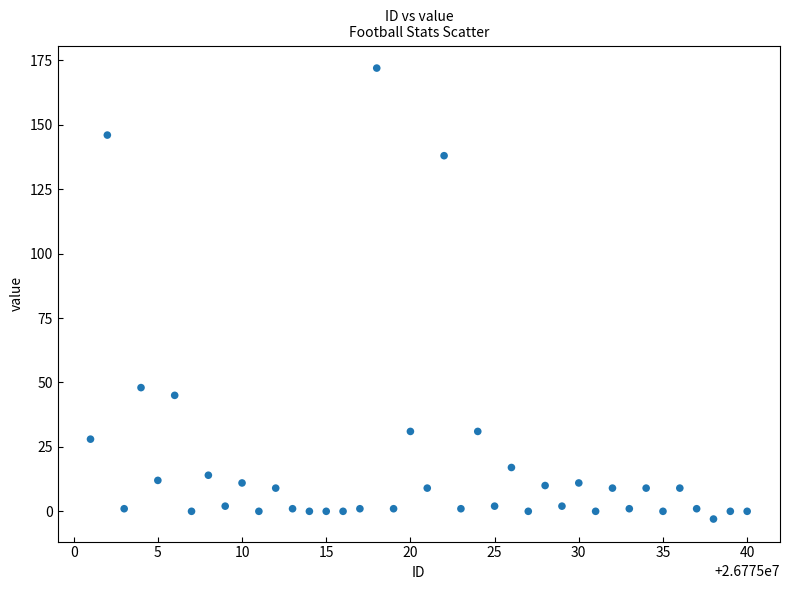

What Y value in the scatter plot is closest to 84?

48